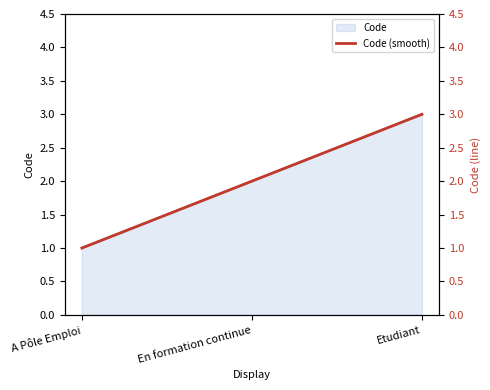

What is the value of the 3rd point from the left?

3